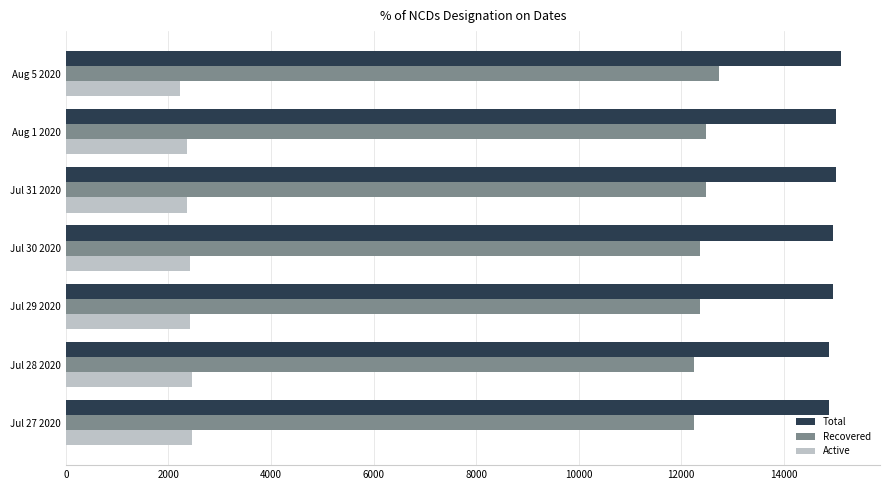

What is the difference between the highest and lowest values at Jul 27 2020?

12417